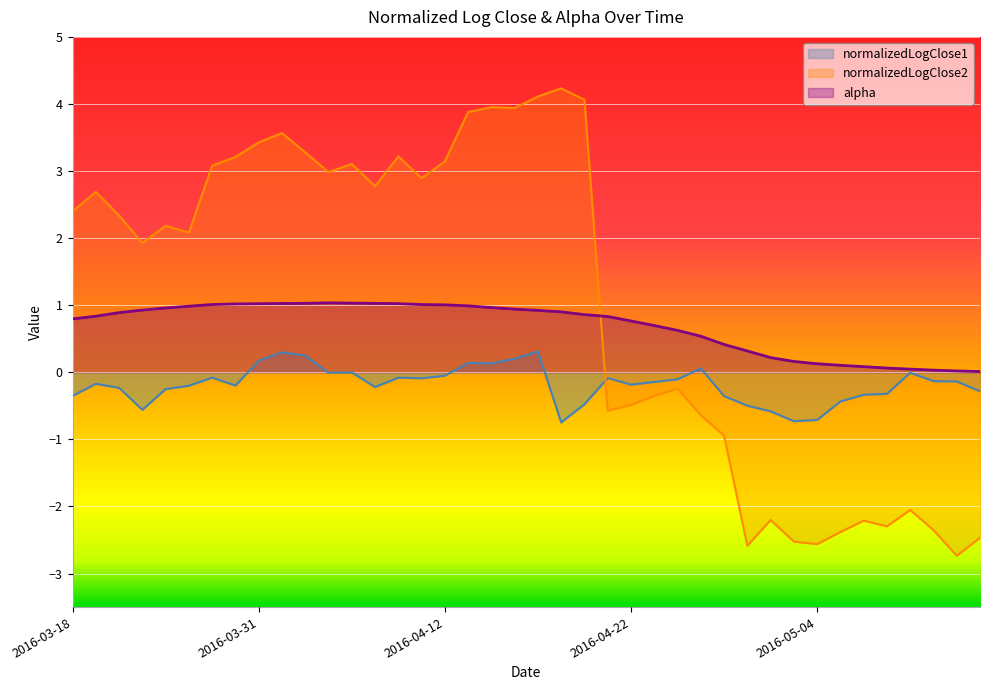

Which has a higher value, 2016-04-20 or 2016-05-09?

2016-04-20